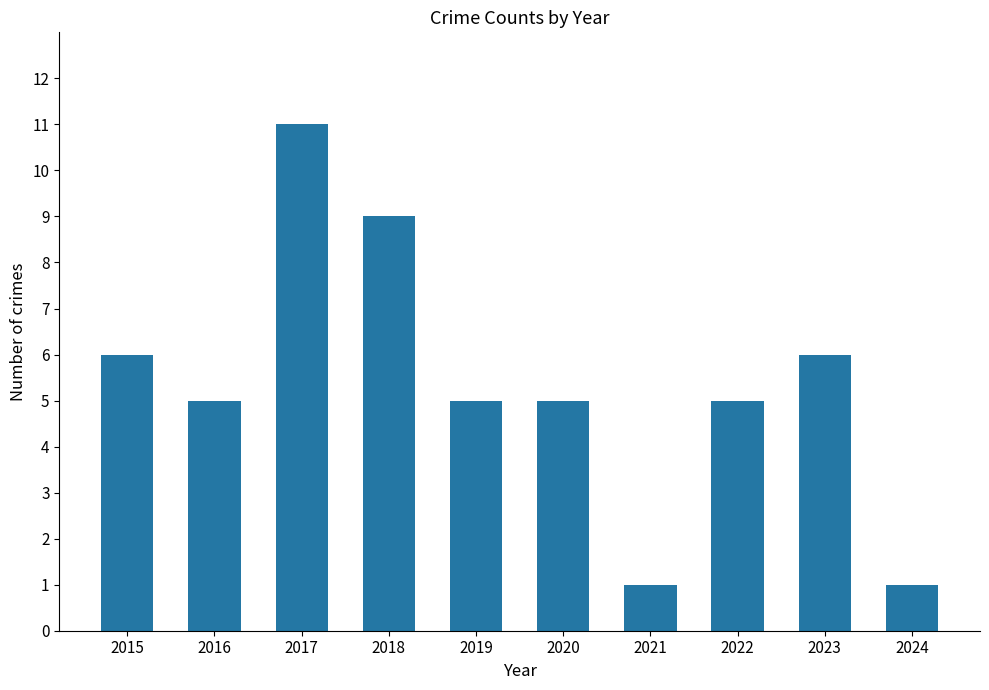

Count the number of categories in the chart.

10